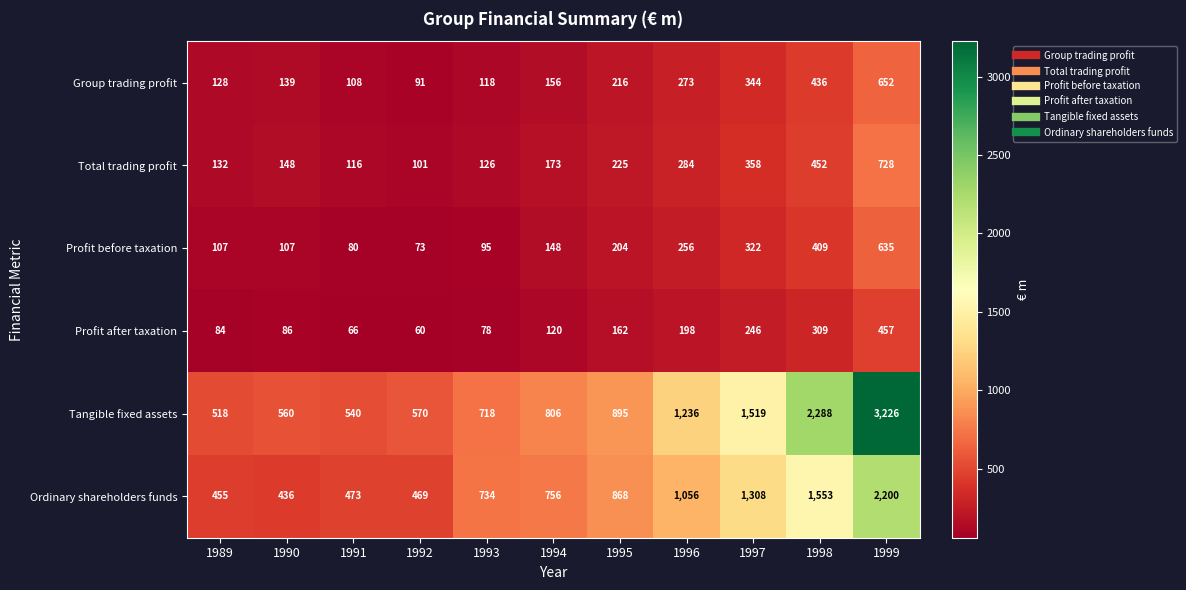

What is the minimum value shown in the chart?

60